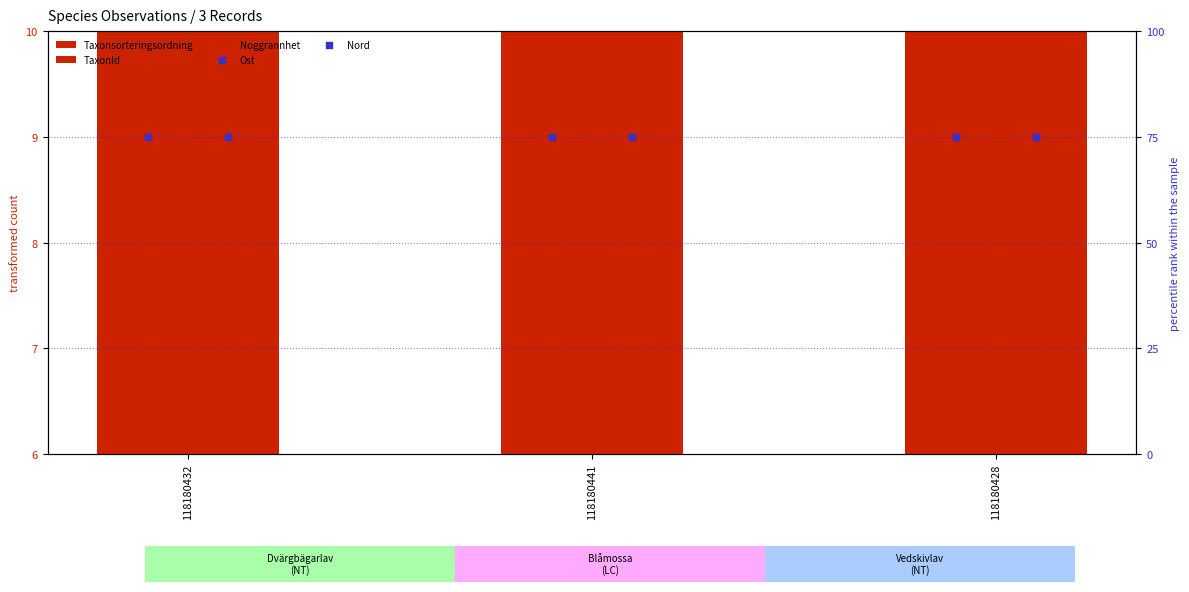

At which category is the sum across all series the highest?

118180441